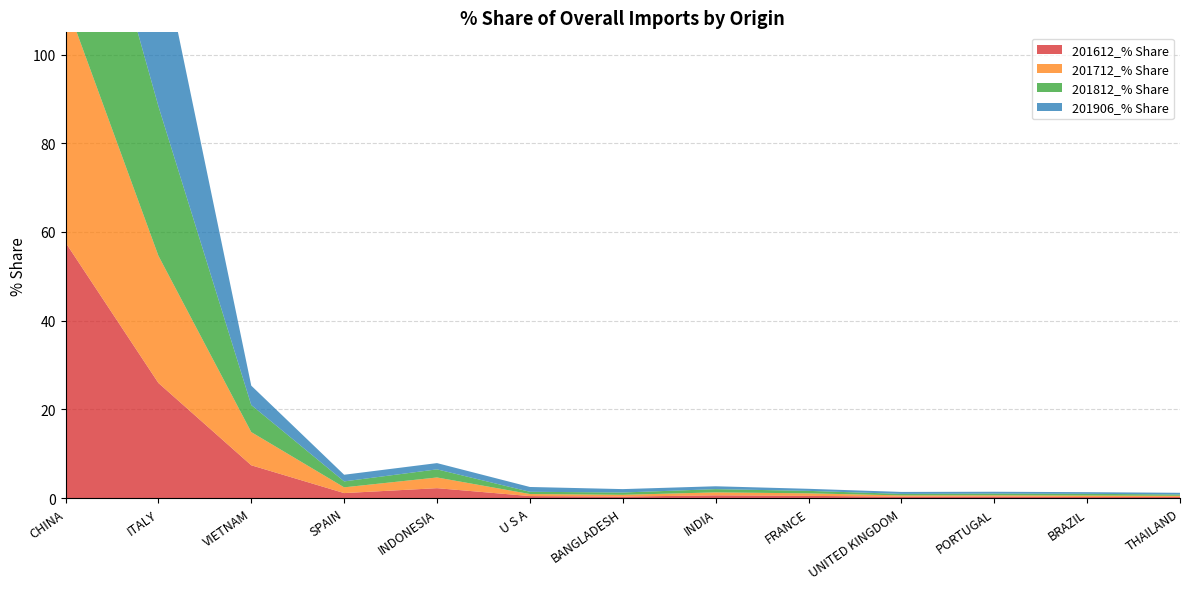

Reading left to right, what are all the values shown in this chart?

201612_% Share: 57.6	26.0	7.4	1.1	2.3	0.5	0.4	0.6	0.5	0.3	0.4	0.3	0.3
201712_% Share: 54.3	28.7	7.5	1.3	2.4	0.5	0.4	0.7	0.6	0.3	0.3	0.3	0.3
201812_% Share: 51.2	33.7	6.1	1.3	1.8	0.5	0.5	0.7	0.6	0.3	0.4	0.4	0.3
201906_% Share: 48.1	37.9	4.4	1.5	1.4	1.1	0.8	0.6	0.5	0.4	0.4	0.4	0.4